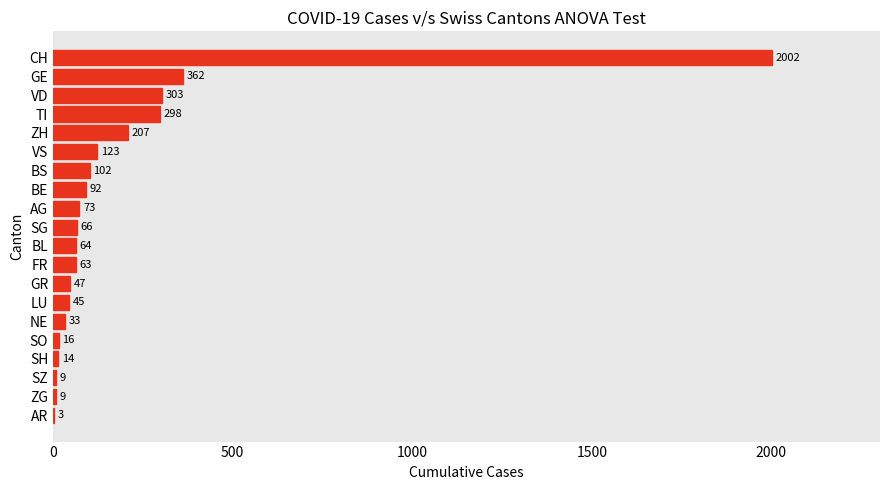

The chart shows a value of 73 at AG. True or false?

True